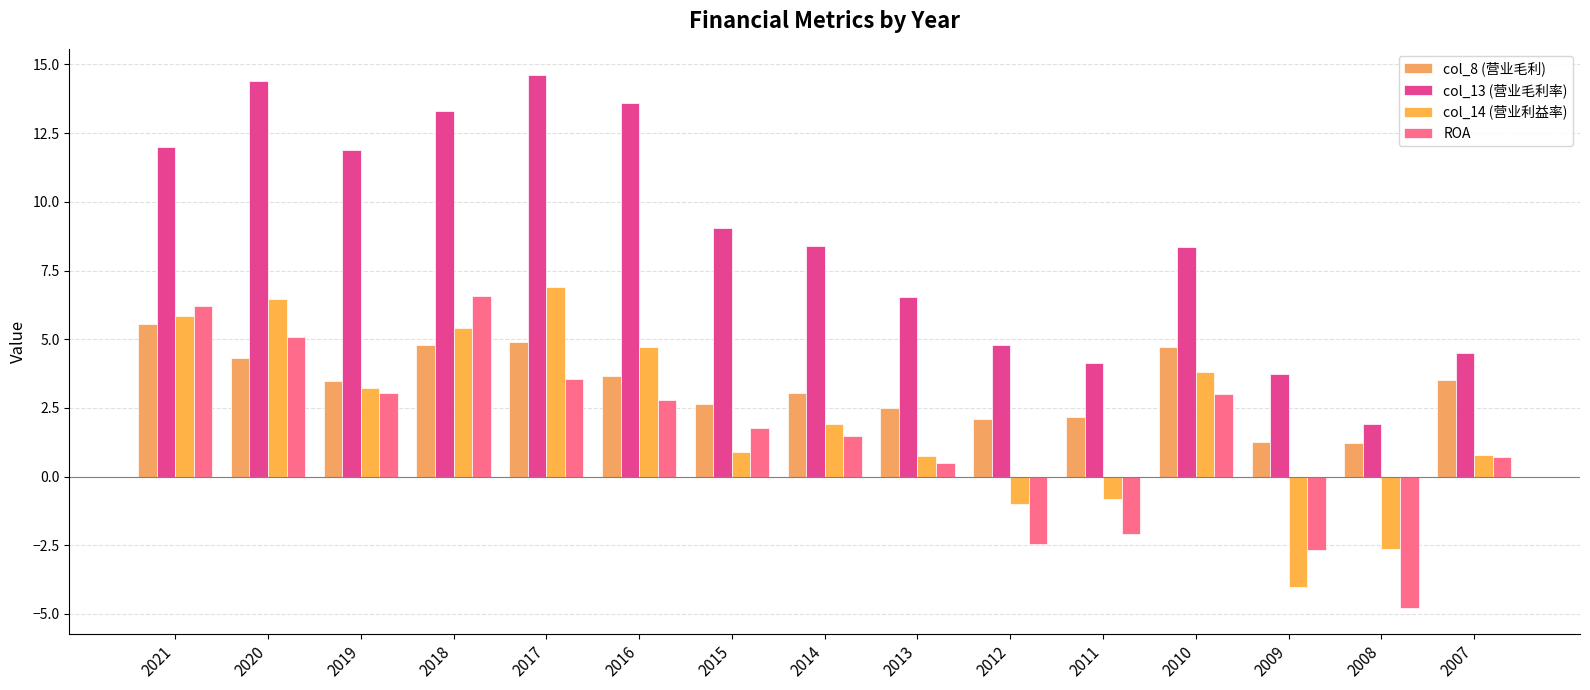

How many categories are shown in the chart?

15